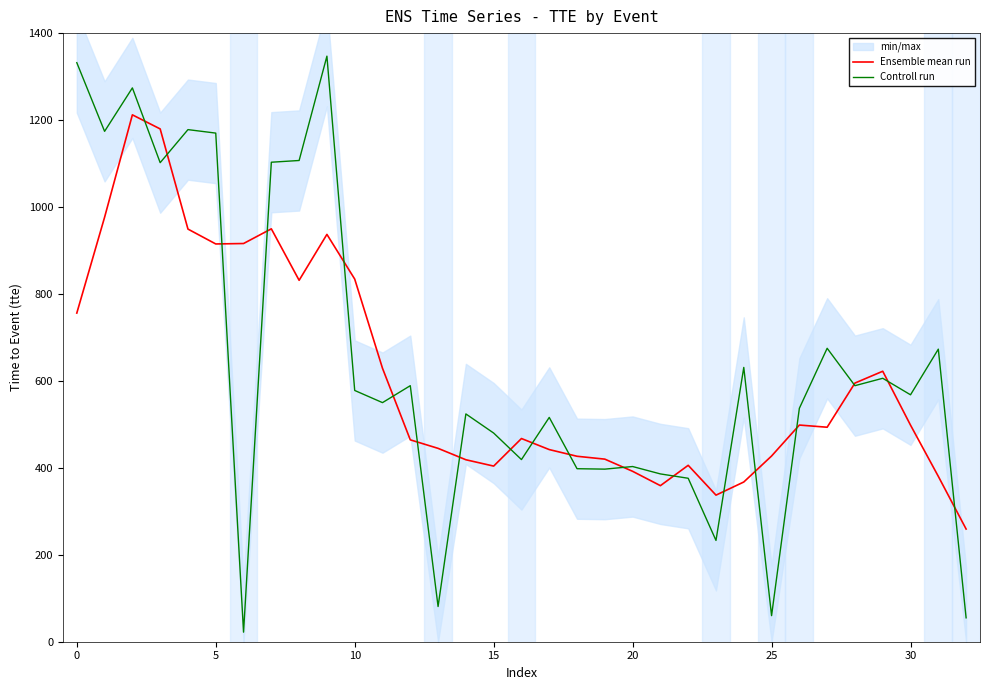

At 15, list the series in order from largest to smallest.

Controll run, Ensemble mean run